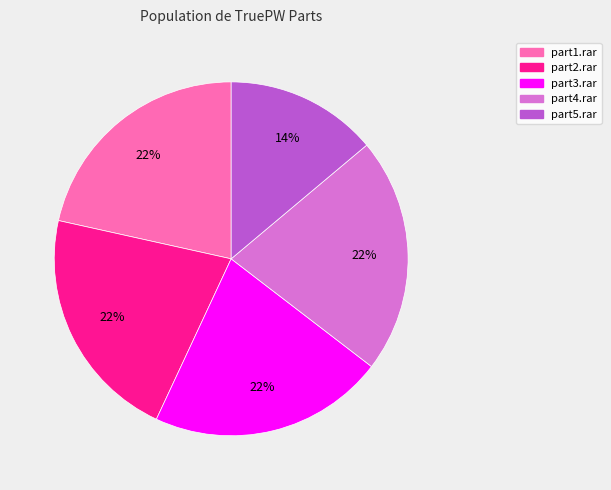

How many segments does this pie chart have?

5